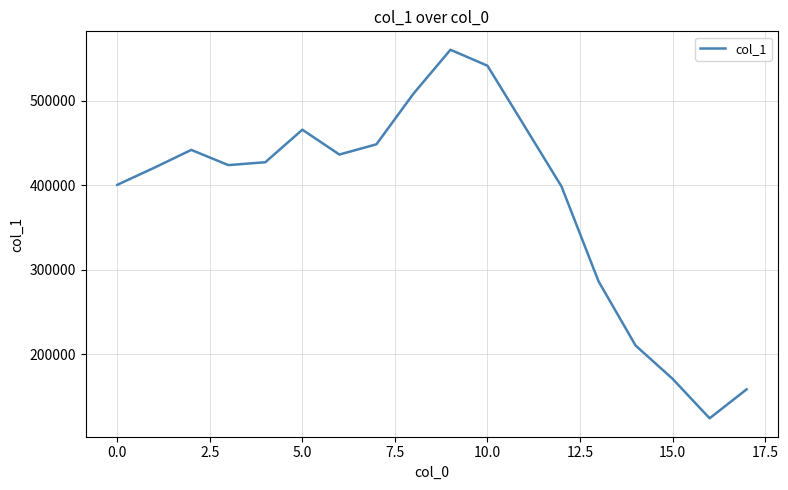

What is the maximum value shown in the chart?

560260